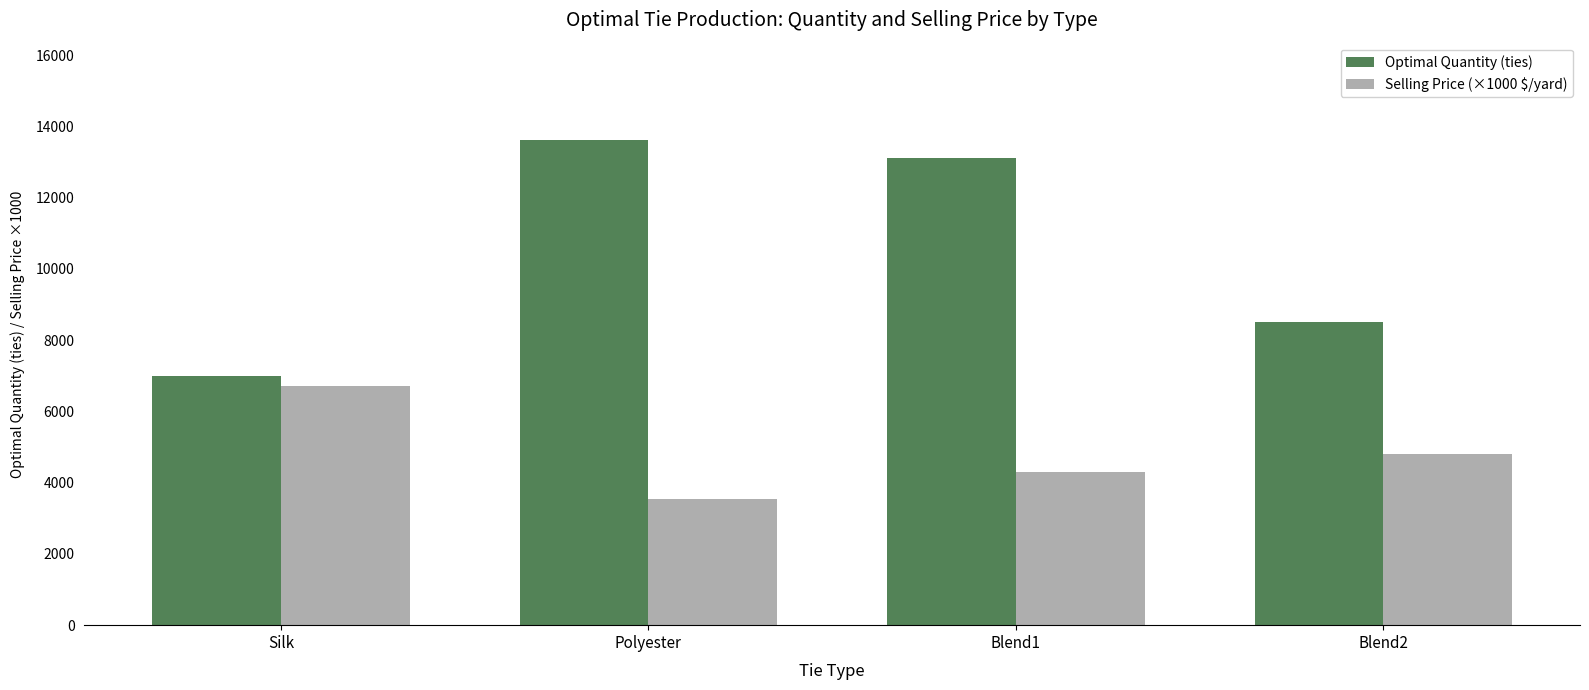

At which label is Selling Price (×1000 $/yard) closest to 5125?

Blend2